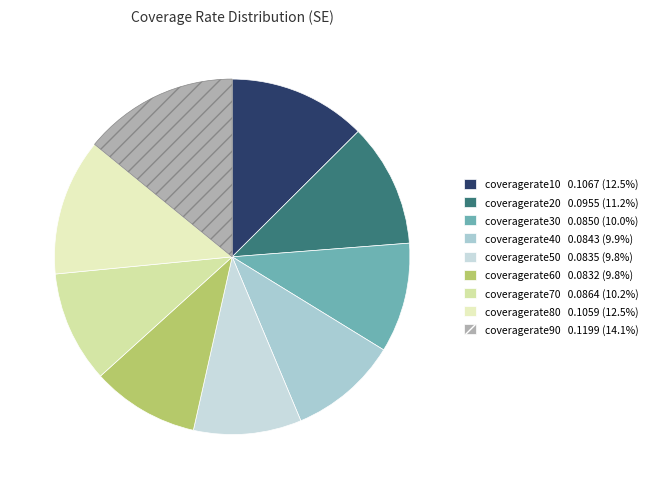

Which category has the smallest portion of the pie?

coveragerate60